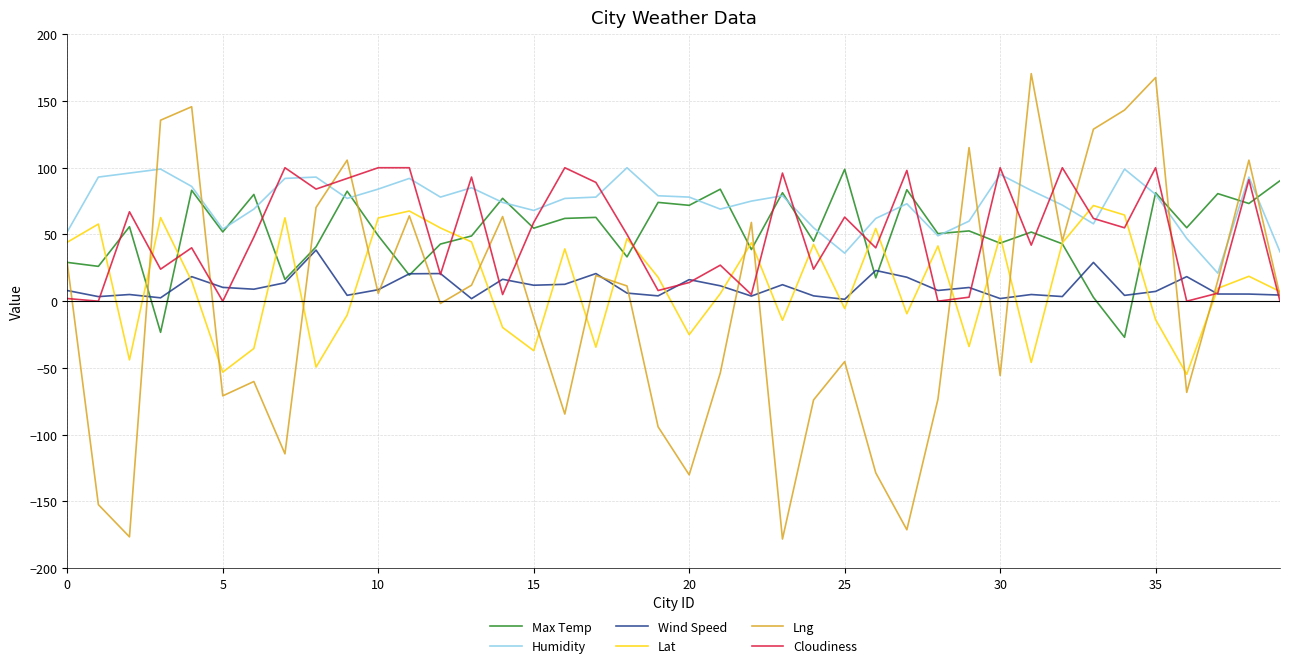

After their last crossing, which series has the higher values: Humidity or Lat?

Humidity